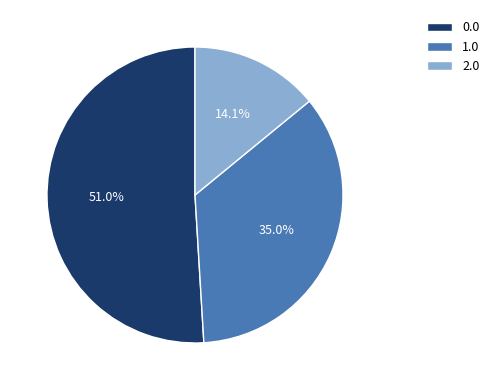

To the nearest percent, what percentage of the pie is 0.0?

51%